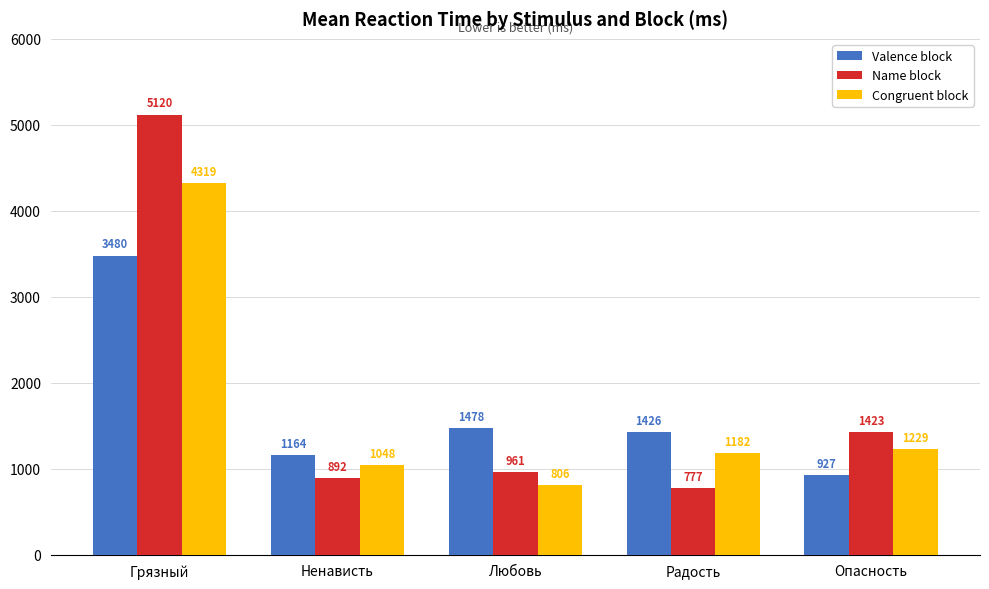

Reading left to right, transcribe all the data shown in this chart.

Valence block: 3480	1164	1478	1426	927
Name block: 5120	892	961	777	1423
Congruent block: 4319	1048	806	1182	1229